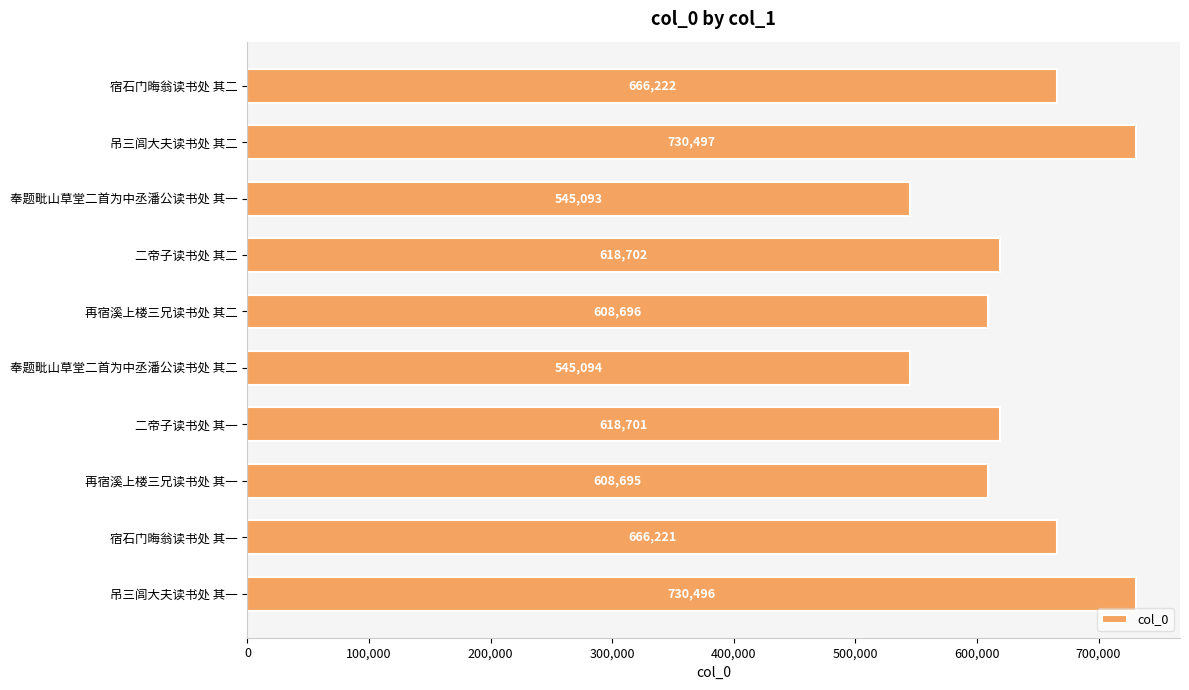

What is the smallest value displayed?

545093